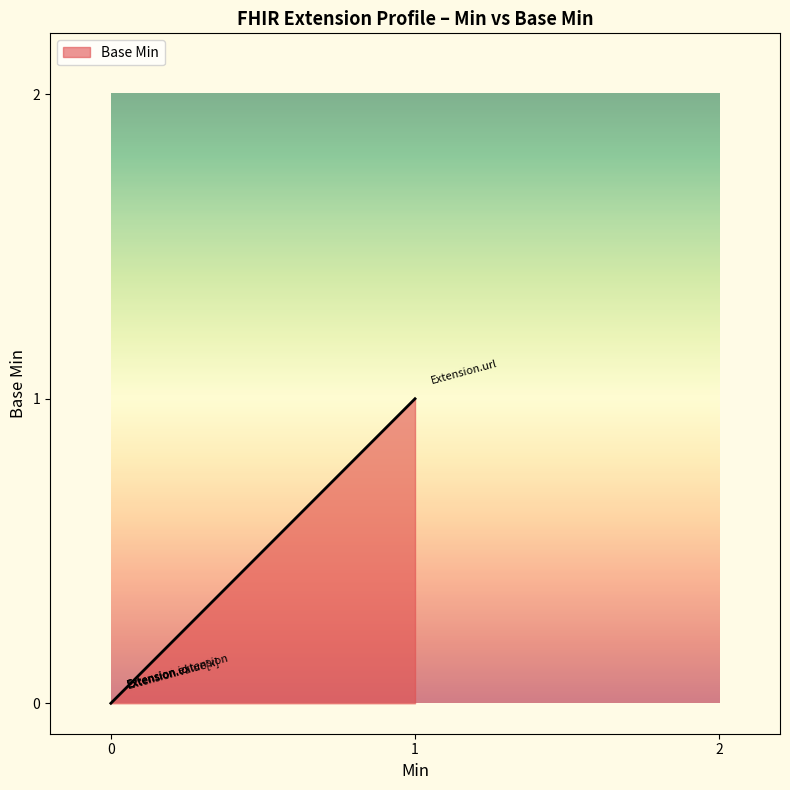

Which label corresponds to the largest value in the chart?

Extension.url